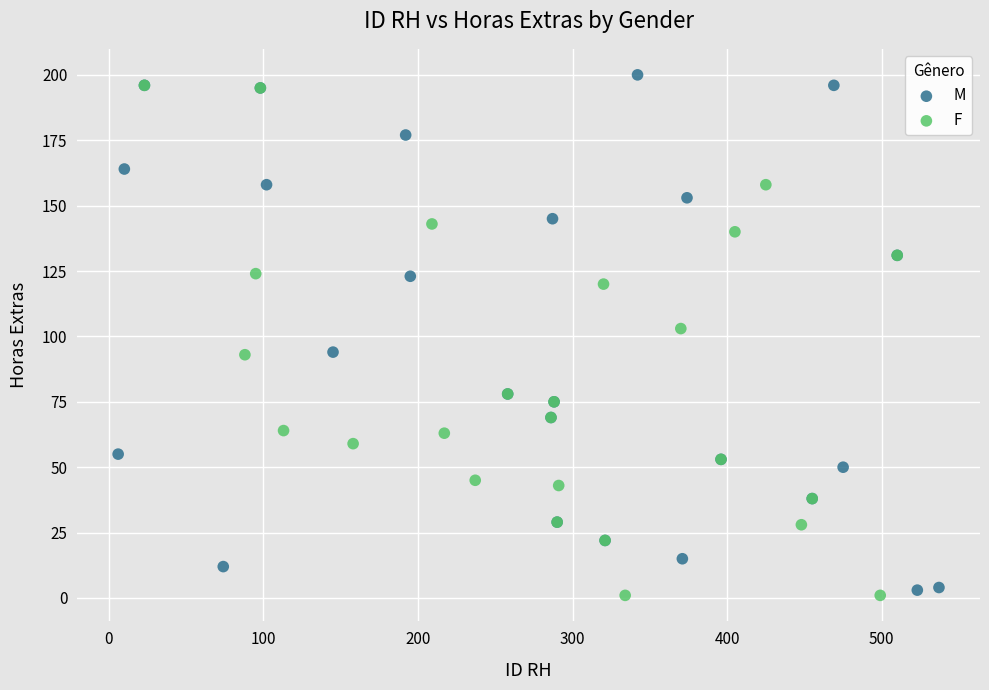

What are all the series names shown in the legend?

M, F